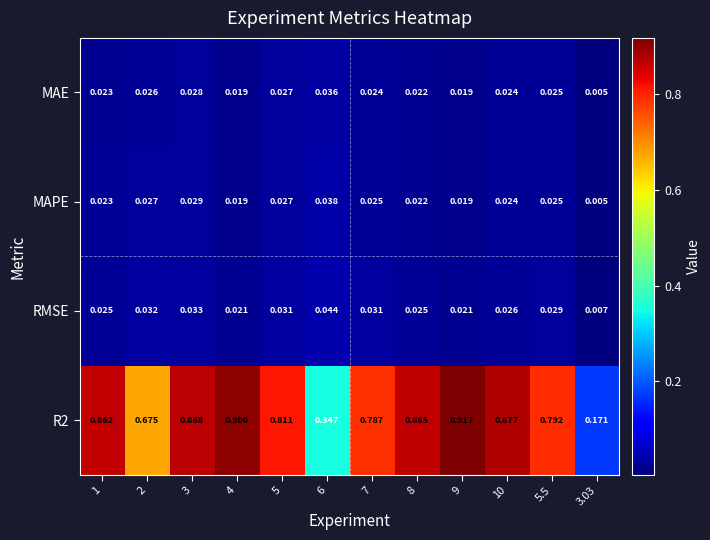

Reading left to right, extract all data points from this chart.

MAE: 1=0.0	2=0.0	3=0.0	4=0.0	5=0.0	6=0.0	7=0.0	8=0.0	9=0.0	10=0.0	5.5=0.0	3.03=0.0
MAPE: 1=0.0	2=0.0	3=0.0	4=0.0	5=0.0	6=0.0	7=0.0	8=0.0	9=0.0	10=0.0	5.5=0.0	3.03=0.0
RMSE: 1=0.0	2=0.0	3=0.0	4=0.0	5=0.0	6=0.0	7=0.0	8=0.0	9=0.0	10=0.0	5.5=0.0	3.03=0.0
R2: 1=0.9	2=0.7	3=0.9	4=0.9	5=0.8	6=0.3	7=0.8	8=0.9	9=0.9	10=0.9	5.5=0.8	3.03=0.2